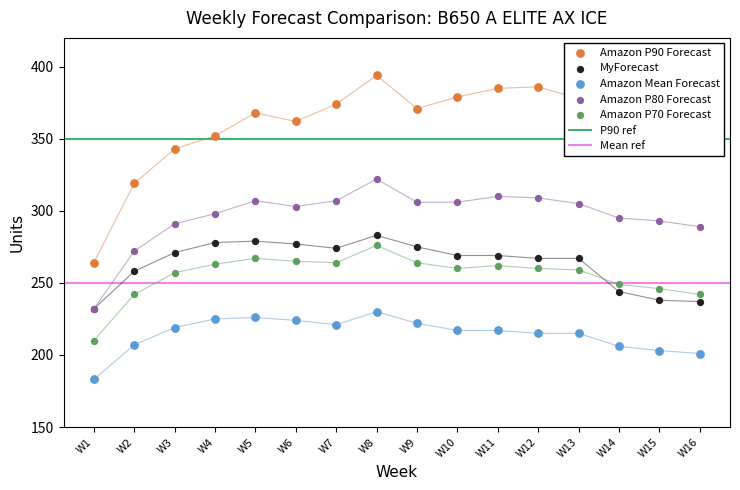

Is the value of Amazon P90 Forecast at W14 greater than the value of Amazon Mean Forecast at W15?

Yes